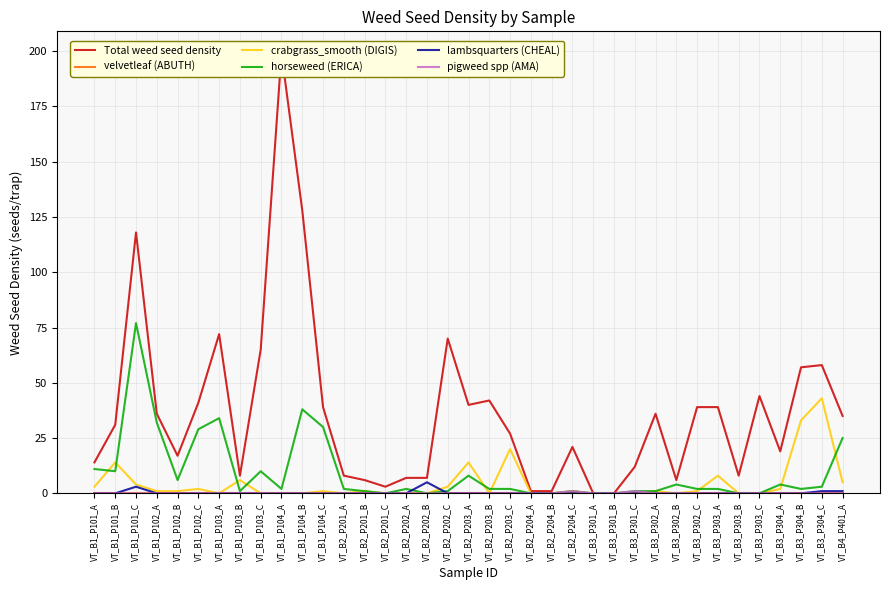

Does the chart display data point markers on the line(s)?

No